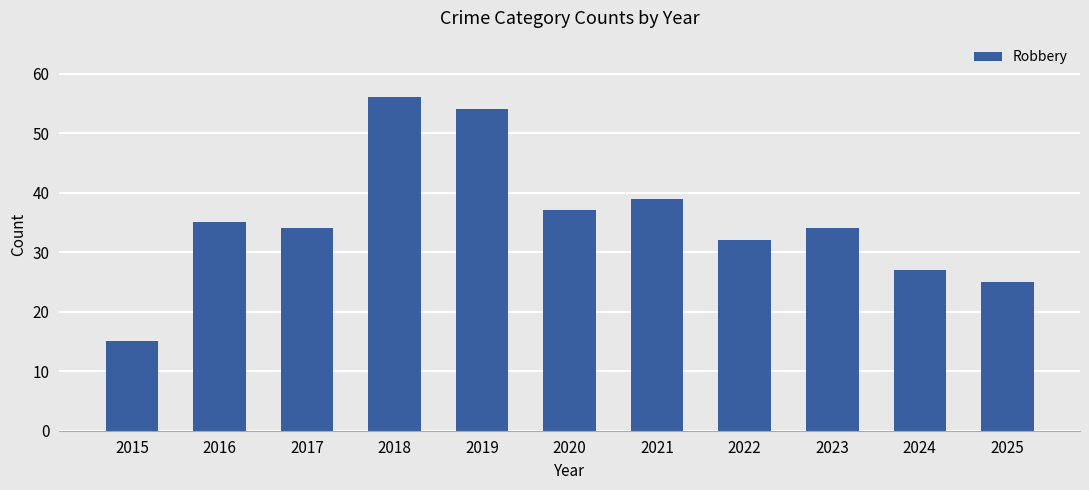

What is the greatest value displayed?

56